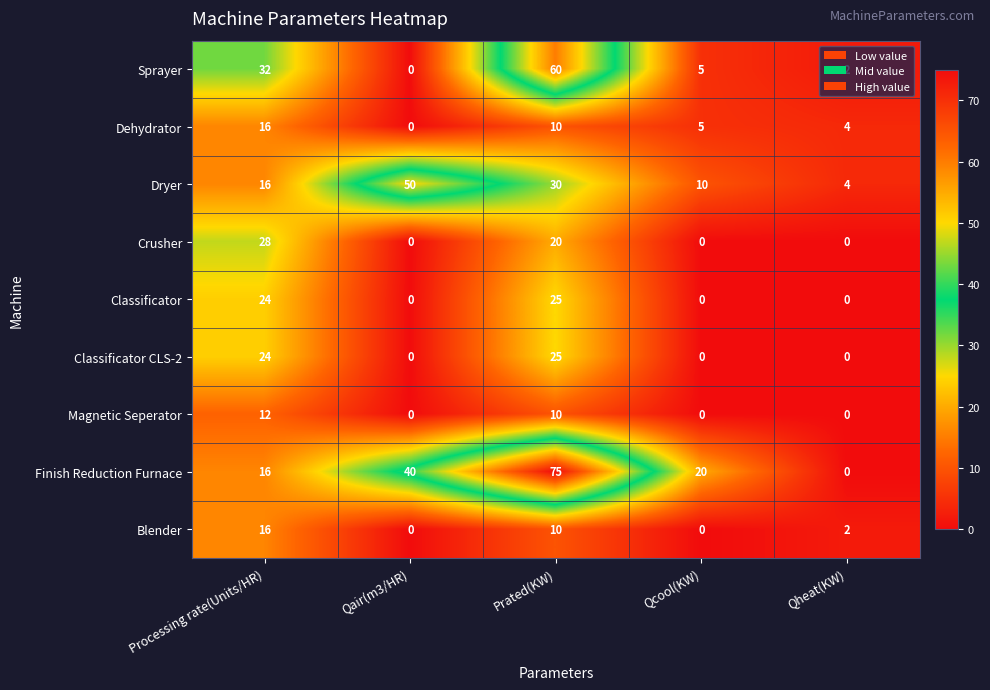

What is the approximate value of Classificator CLS-2 at Processing rate(Units/HR)?

24